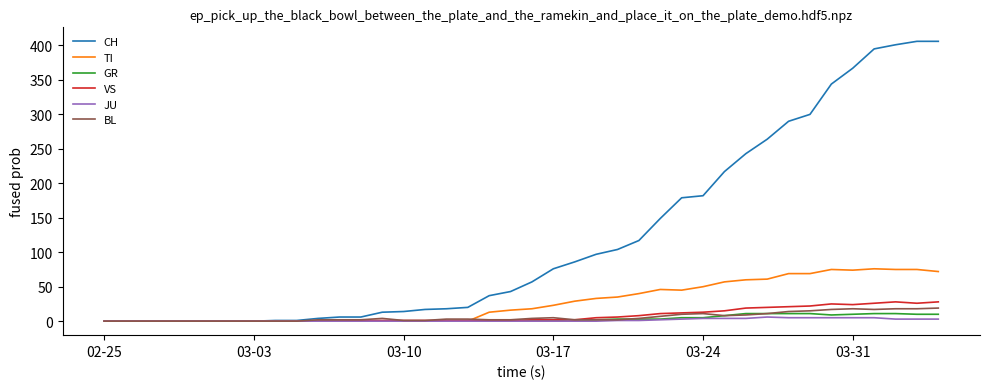

Which series has the largest total across all categories?

CH